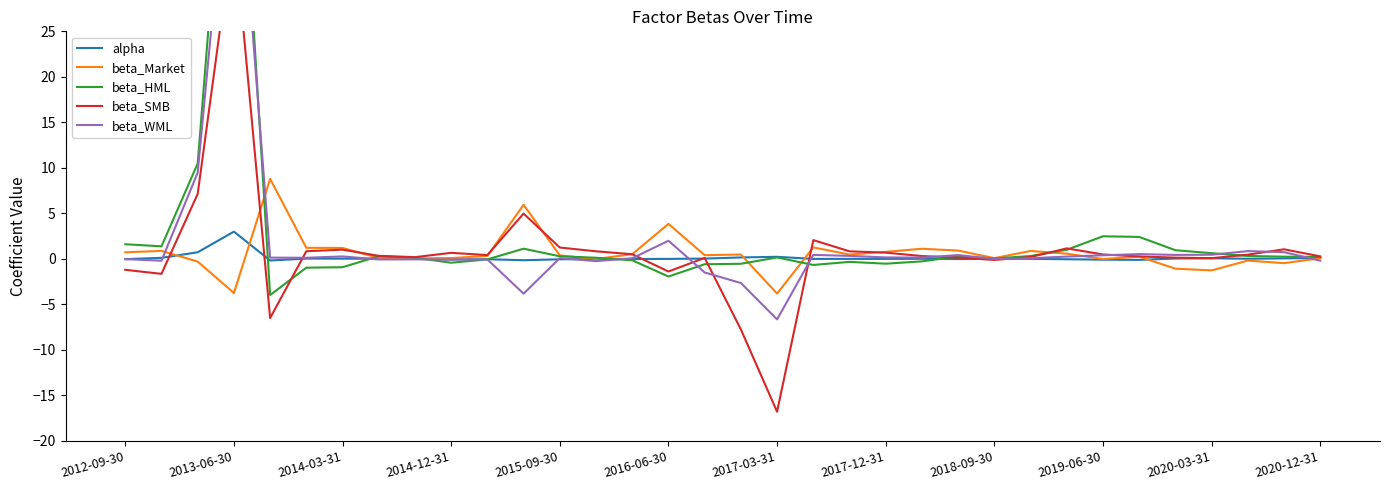

What value does the beta_Market series have at 20?

0.5